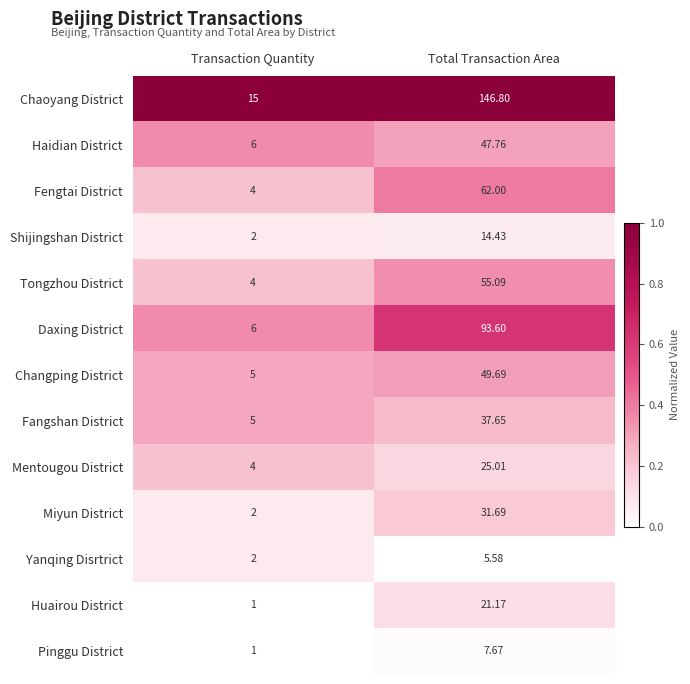

How many data points does each series have?

2